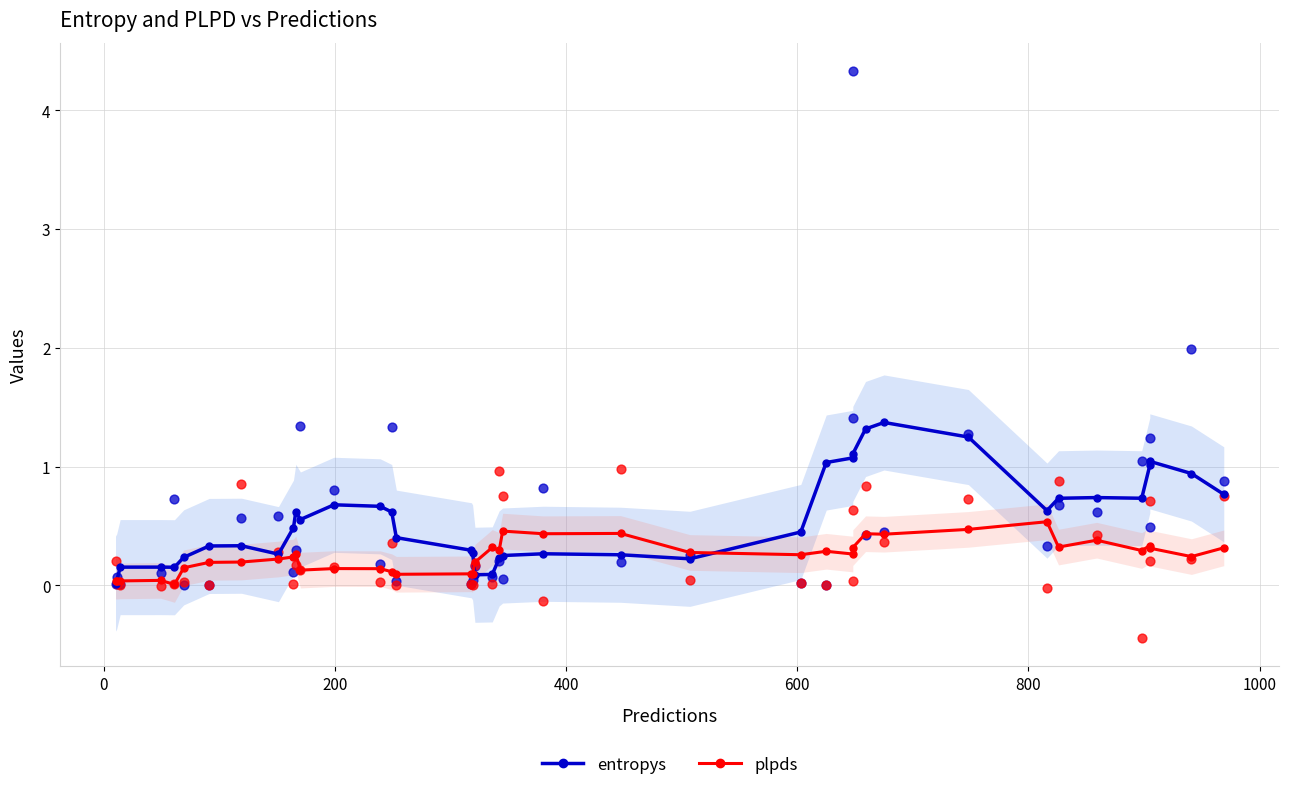

Which series has the largest total across all categories?

entropys